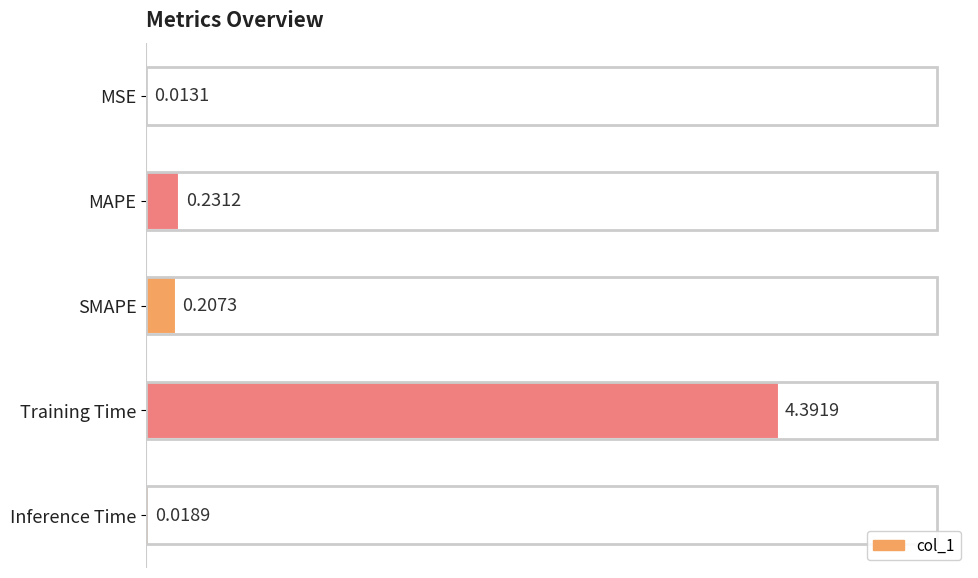

What is the sum of all values?

4.9